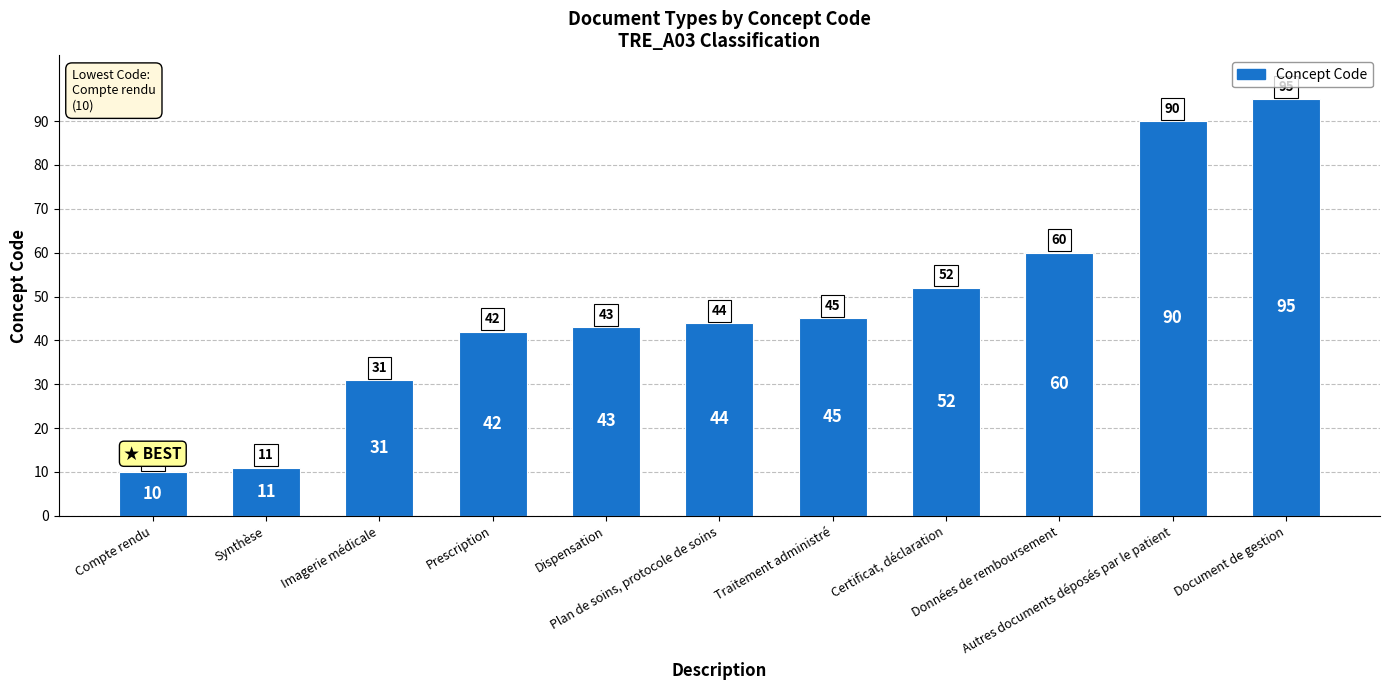

Reading left to right, what are all the values shown in this chart?

10	11	31	42	43	44	45	52	60	90	95